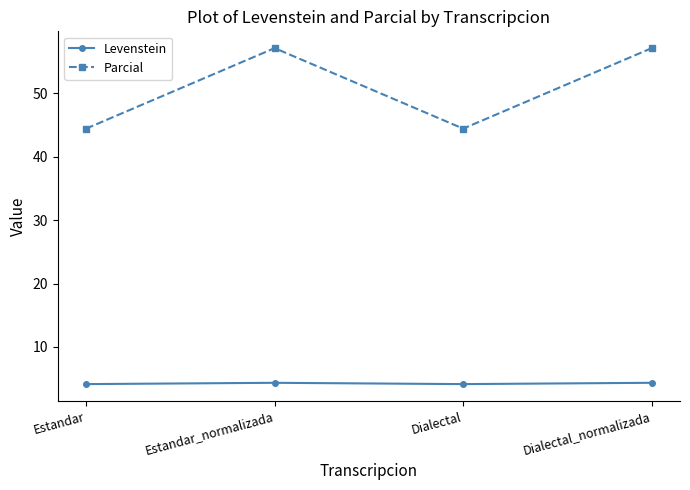

What are all the series names shown in the legend?

Levenstein, Parcial